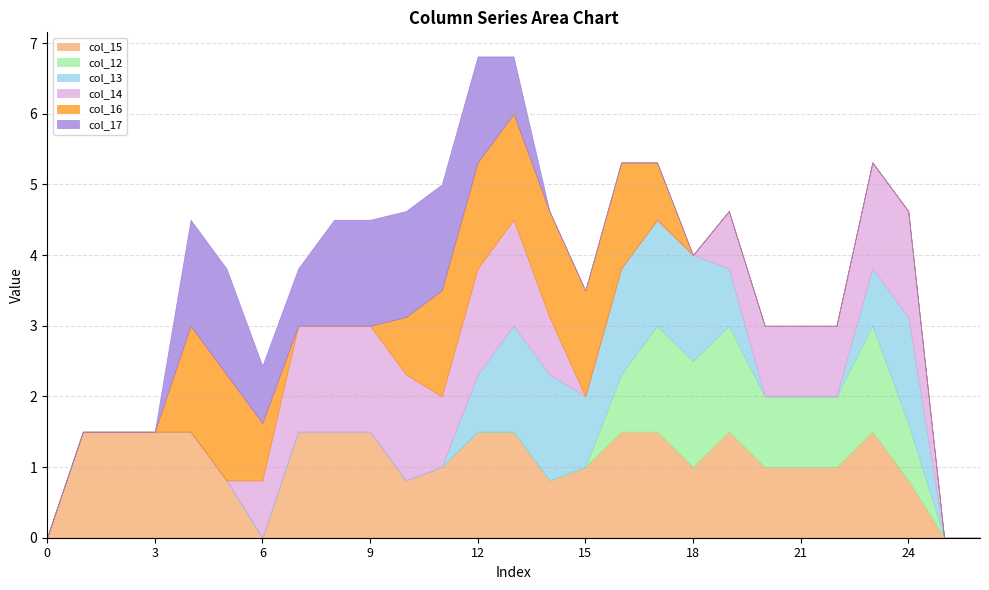

What is the value of the col_15 point at the 18th from the left?

1.5